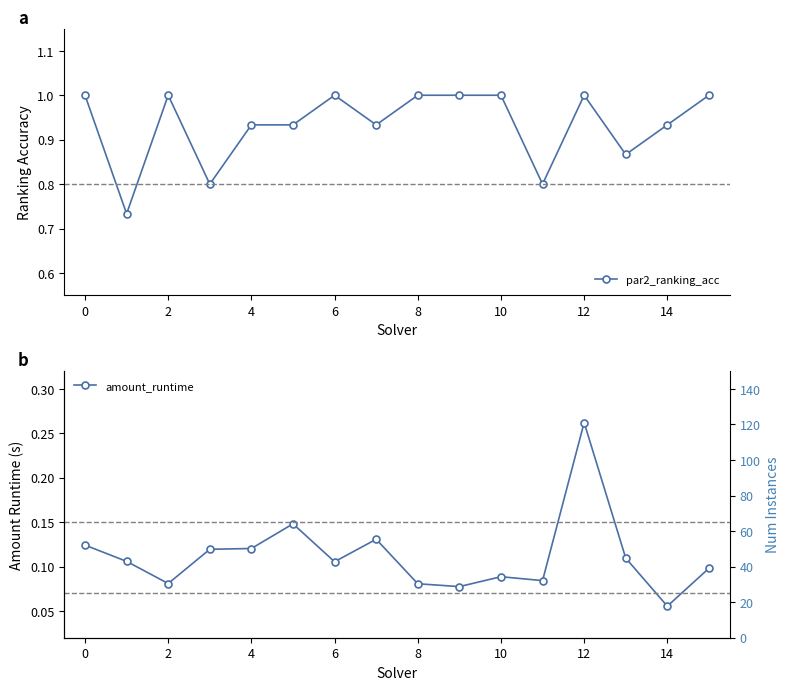

How many data points does each series have?

16